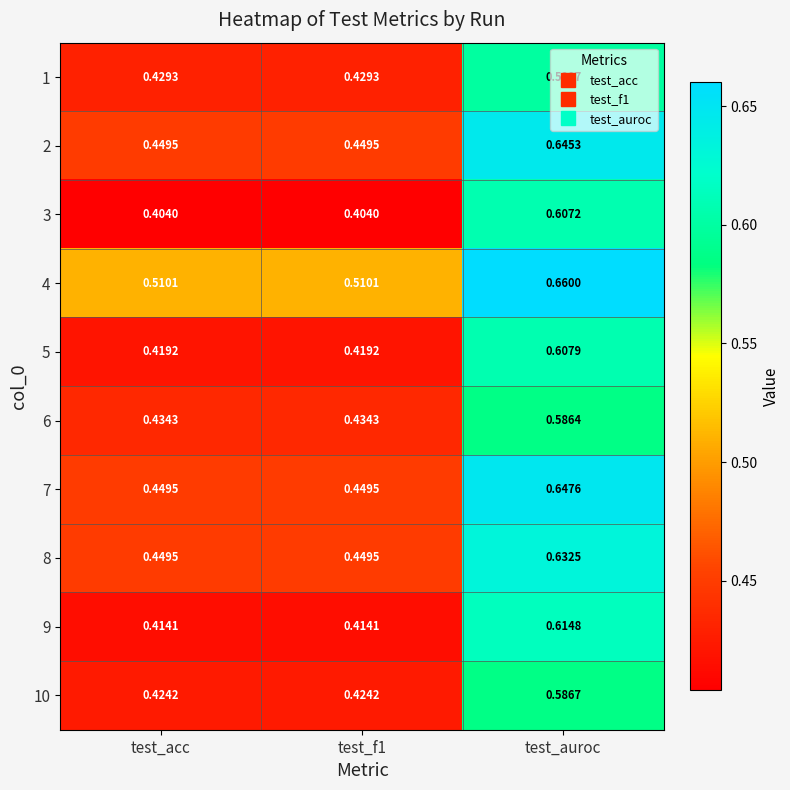

Is the value of 6 at test_f1 greater than the value of 7 at test_f1?

No